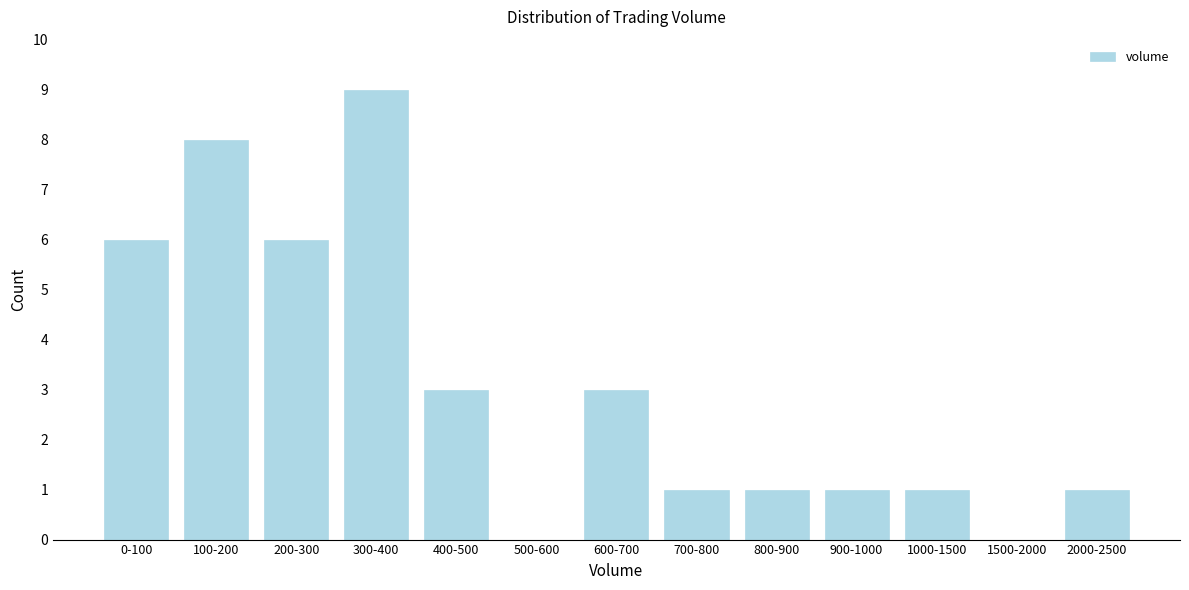

Reading left to right, list all the values displayed in this chart.

0-100=6	100-200=8	200-300=6	300-400=9	400-500=3	500-600=0	600-700=3	700-800=1	800-900=1	900-1000=1	1000-1500=1	1500-2000=0	2000-2500=1